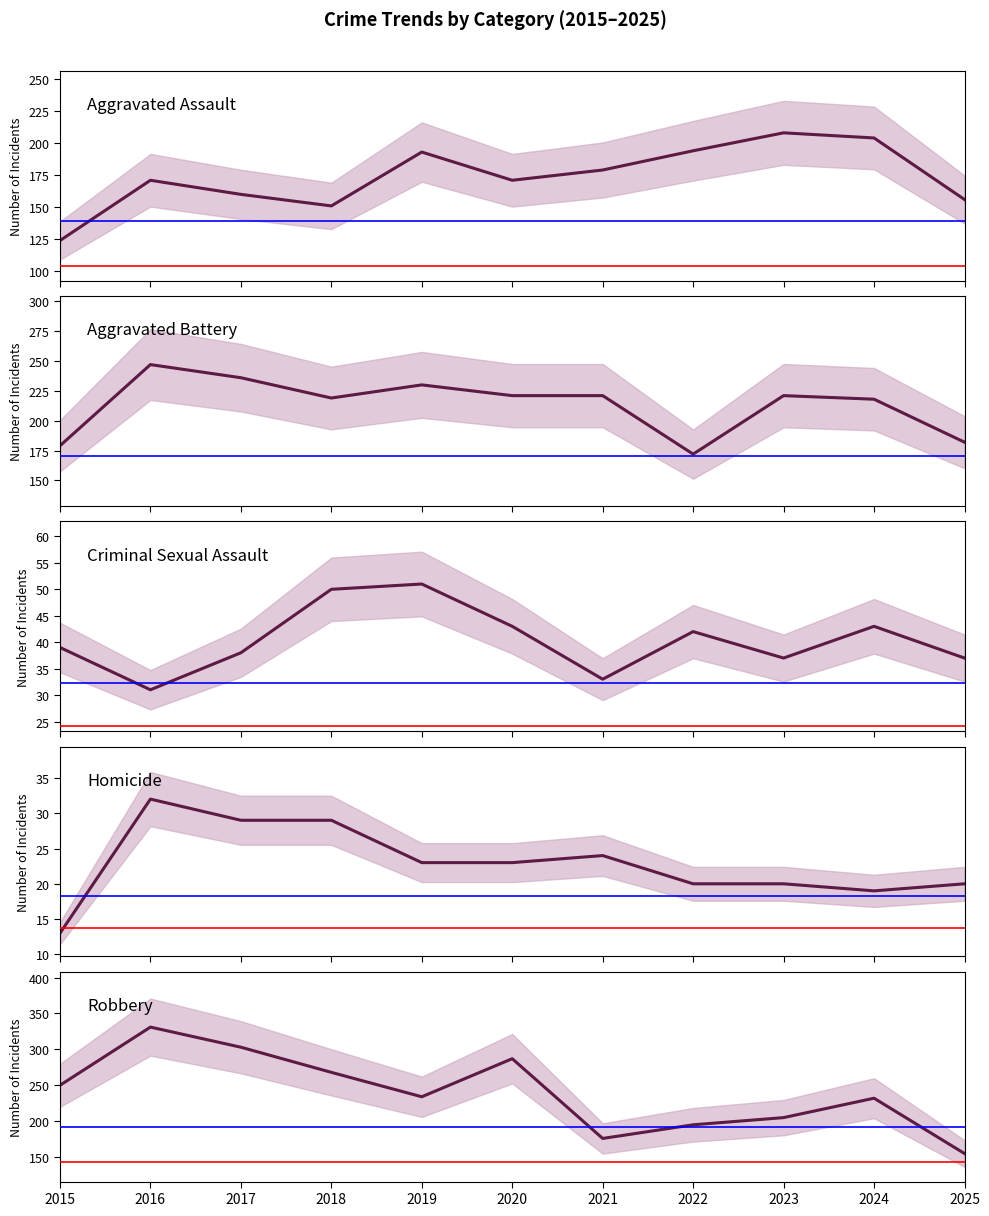

What is the difference between the Aggravated Assault values at 2016 and 2025?

15